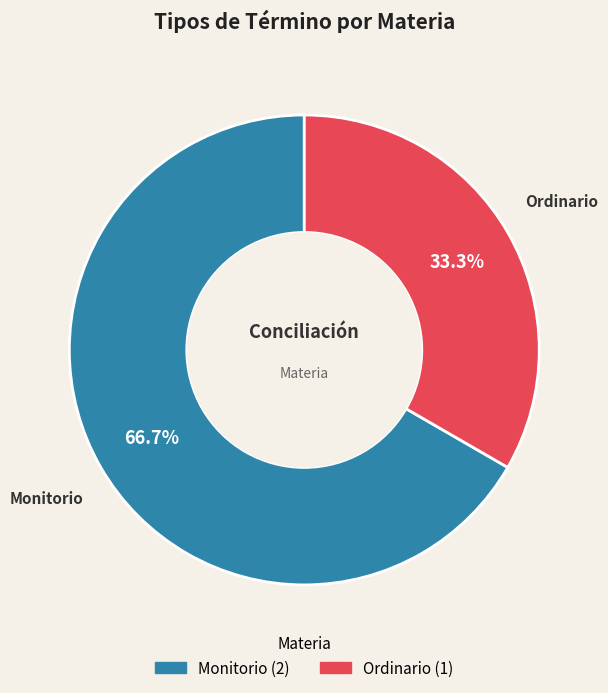

Combined, do Monitorio and Ordinario account for over 50%?

Yes